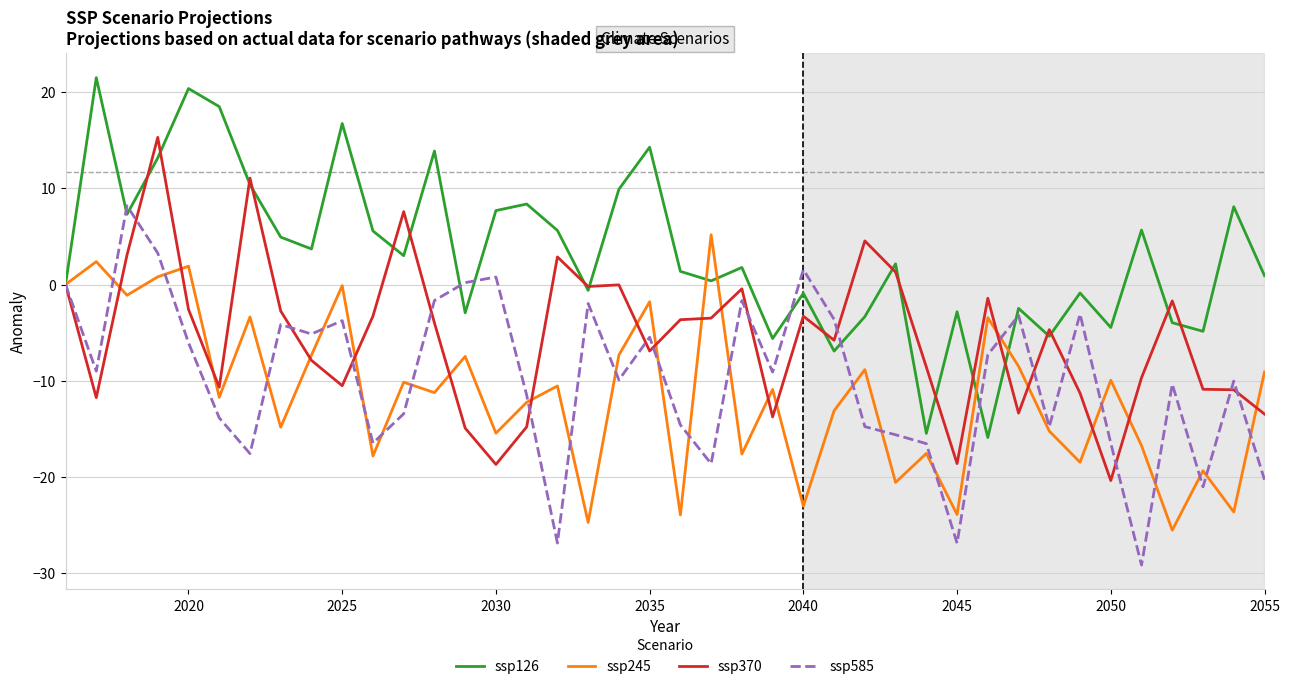

What is the smallest value displayed?

-29.2